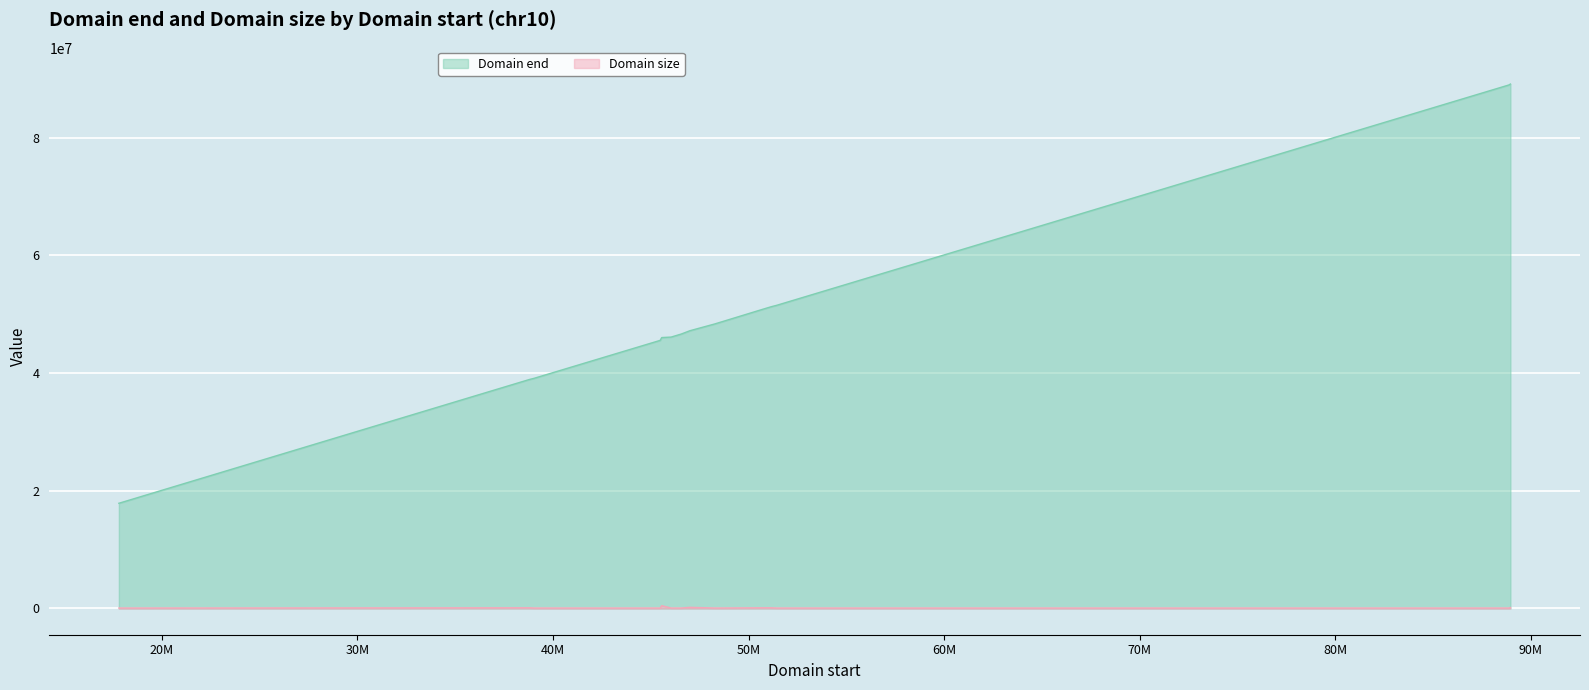

Does the chart display data point markers on the line(s)?

No